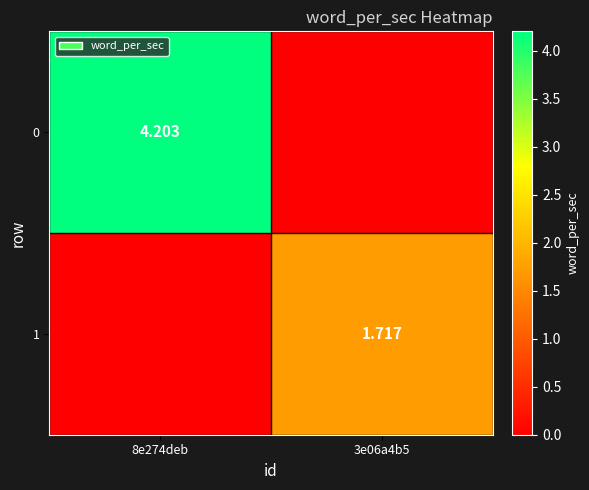

What is the difference between the maximum and minimum values in the 1 series?

1.7